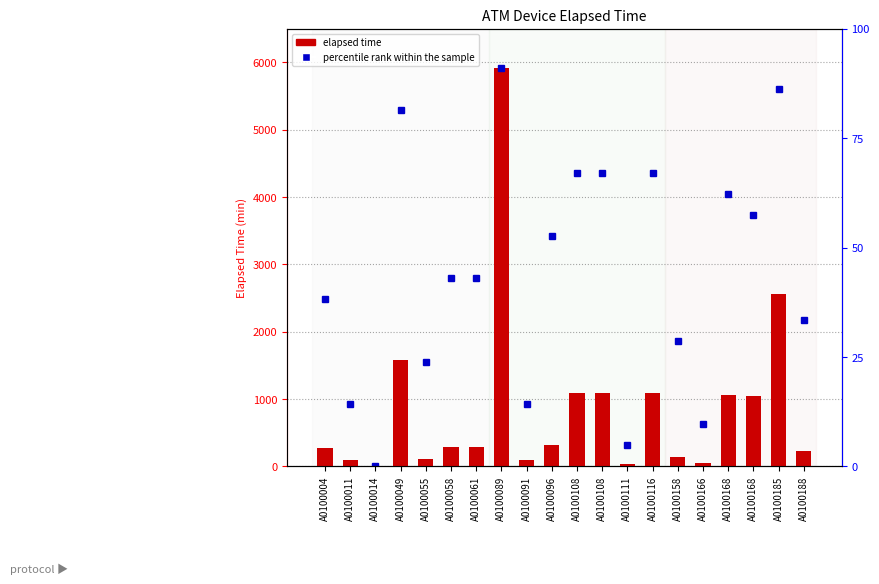

Reading left to right, list all the values displayed in this chart.

A0100004=270	A0100011=90	A0100014=0	A0100049=1575	A0100055=105	A0100058=285	A0100061=285	A0100089=5911	A0100091=90	A0100096=315	A0100108=1095	A0100108=1095	A0100111=30	A0100116=1095	A0100158=135	A0100166=45	A0100168=1065	A0100168=1050	A0100185=2565	A0100188=225